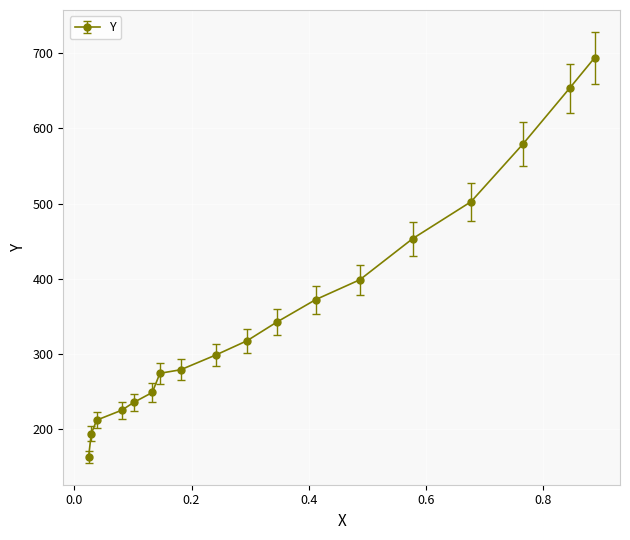

Reading right to left, list all the values displayed in this chart.

694.2	653.6	578.9	502.4	453.4	398.6	372.2	342.0	317.5	298.6	278.8	274.1	248.6	235.4	225.0	211.8	193.8	162.6